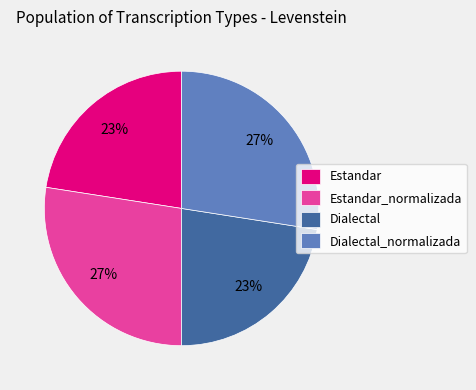

Is it true that Dialectal is 23% of the pie?

True